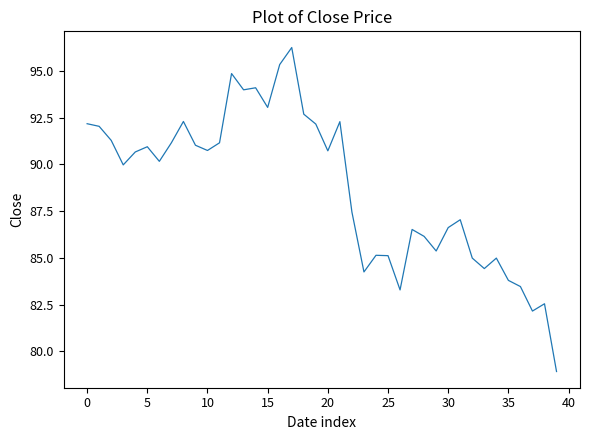

How many categories are shown in the chart?

40